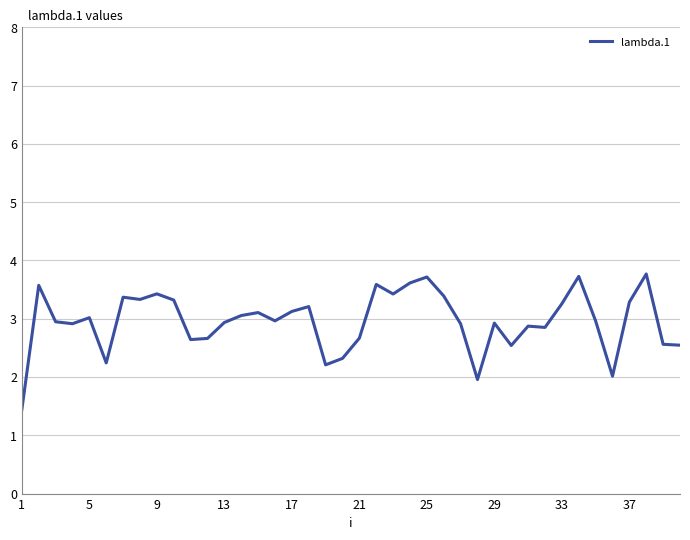

What is the smallest value displayed?

1.4